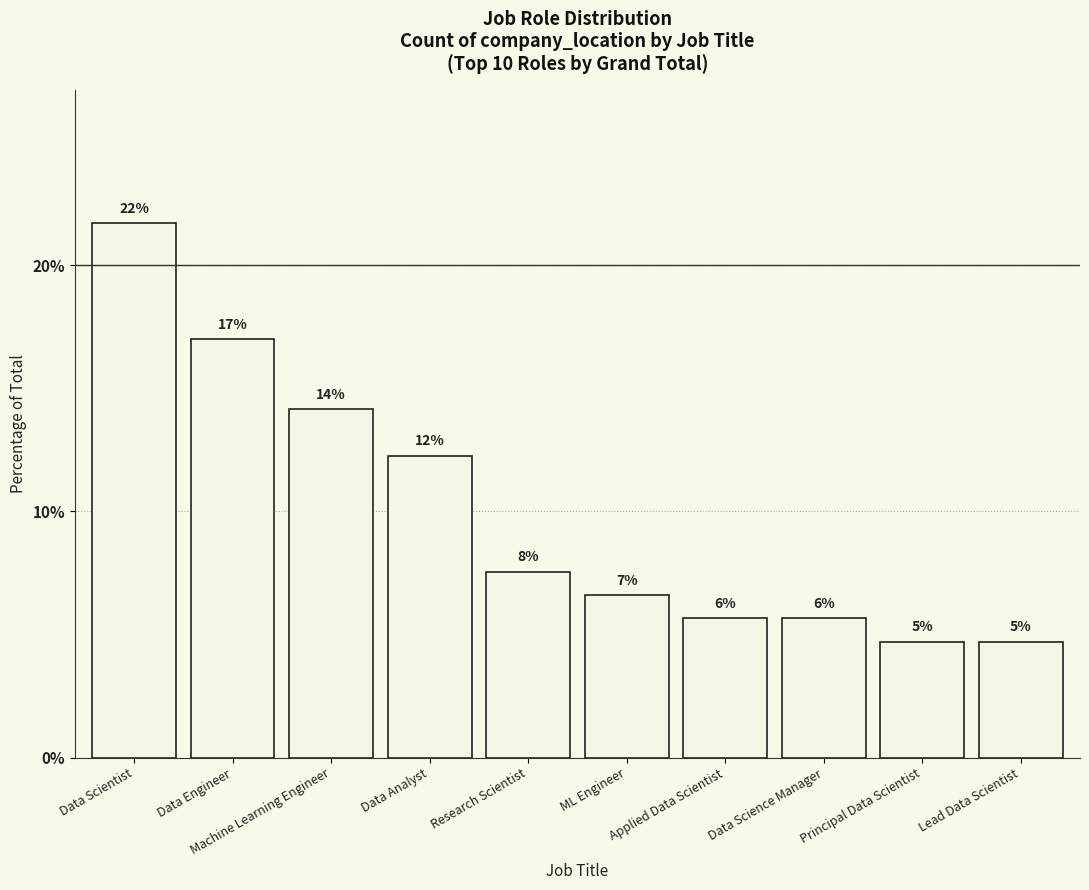

Is it true that the value at Data Engineer is 6.9?

False